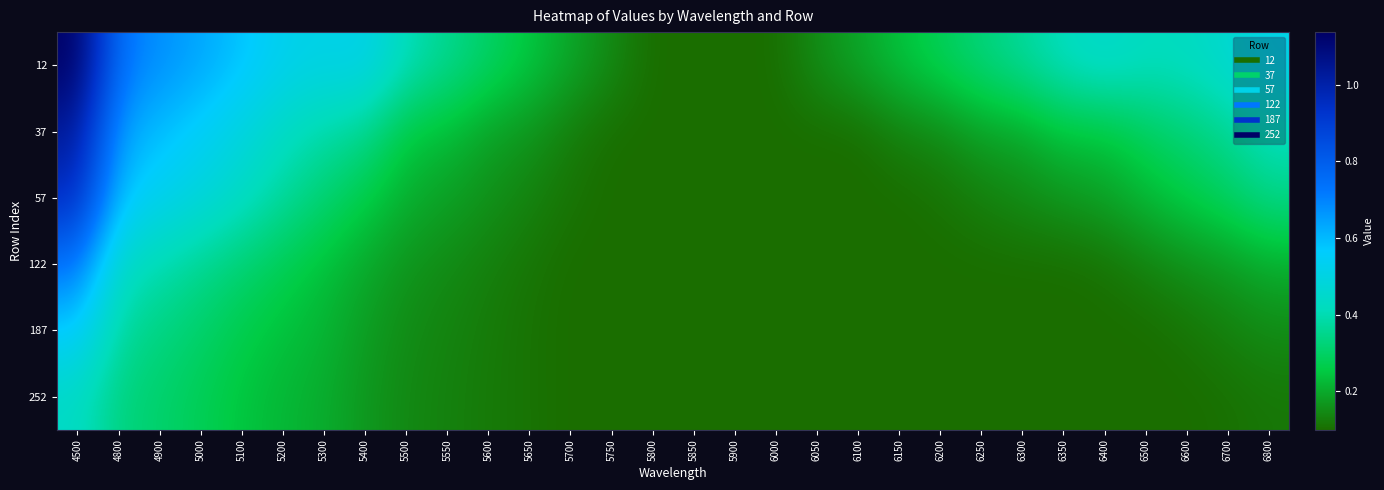

Which label corresponds to the largest value in the chart?

4500